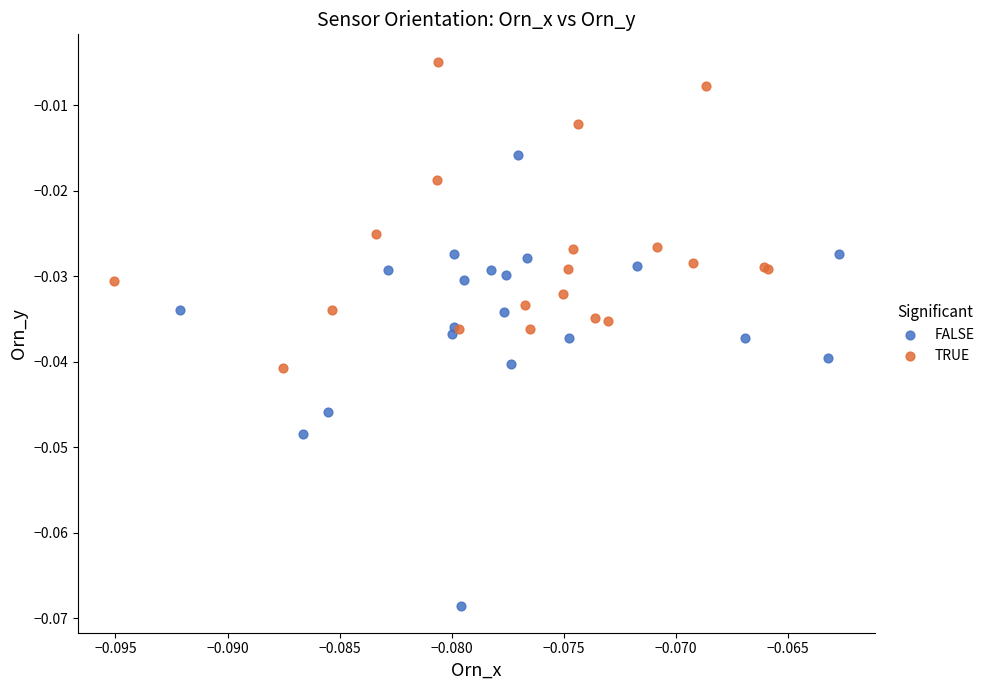

Which series reaches the maximum Y coordinate?

TRUE